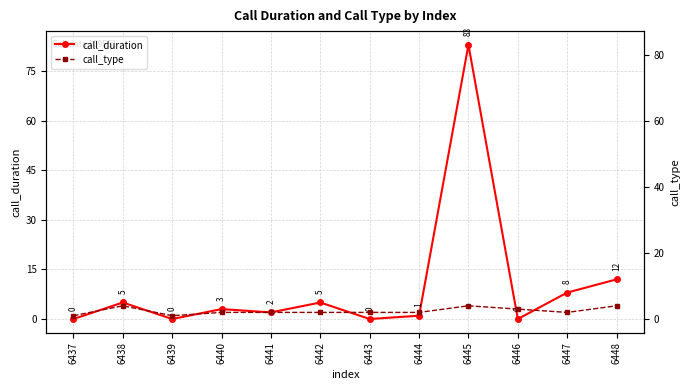

Does the chart have visible grid lines?

Yes